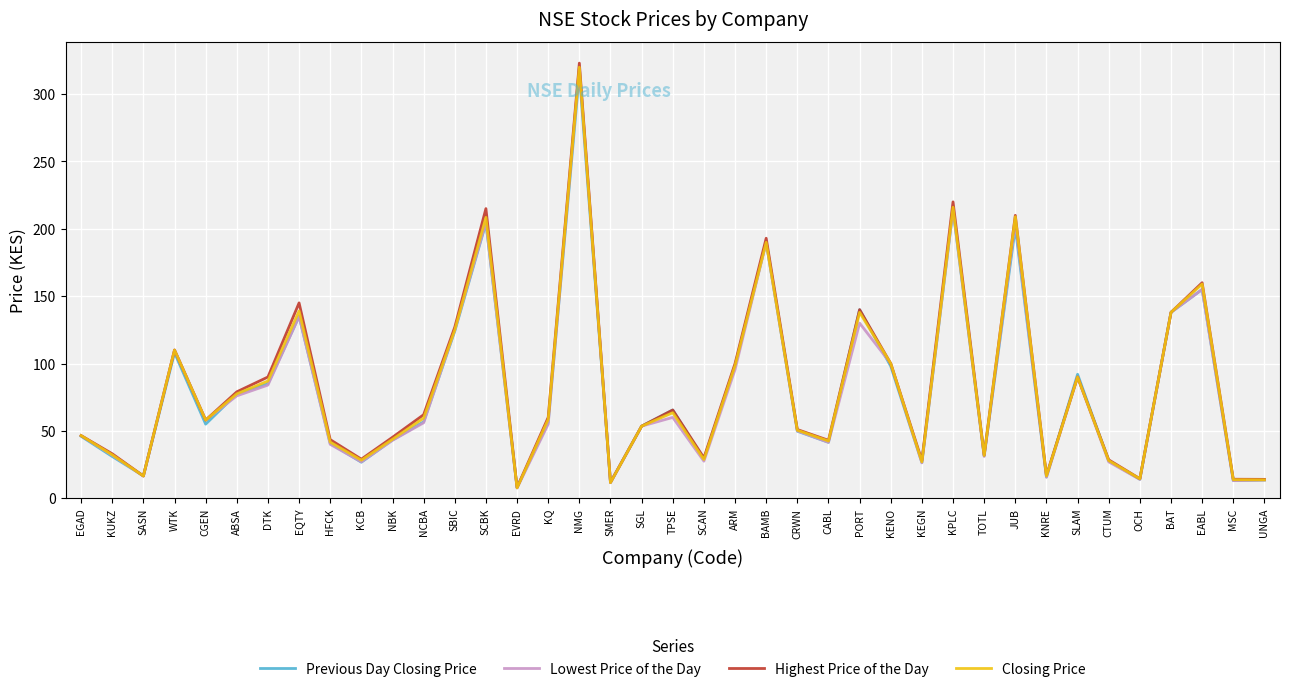

How many interior local peaks does the Lowest Price of the Day series have?

11